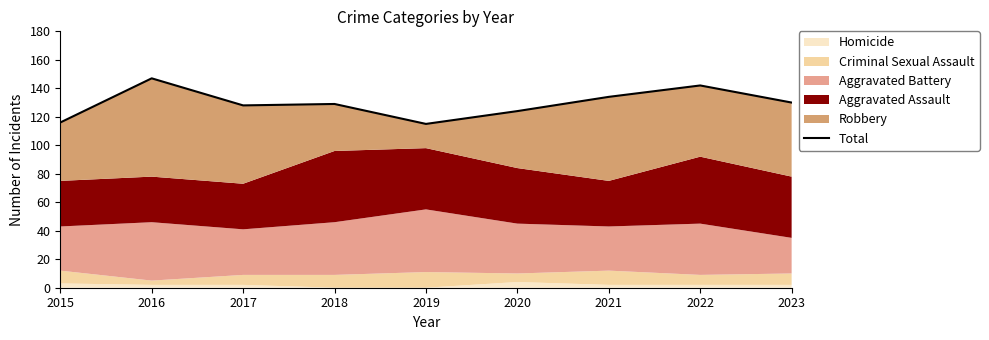

What is the change in value from 2016 to 2022?

-5